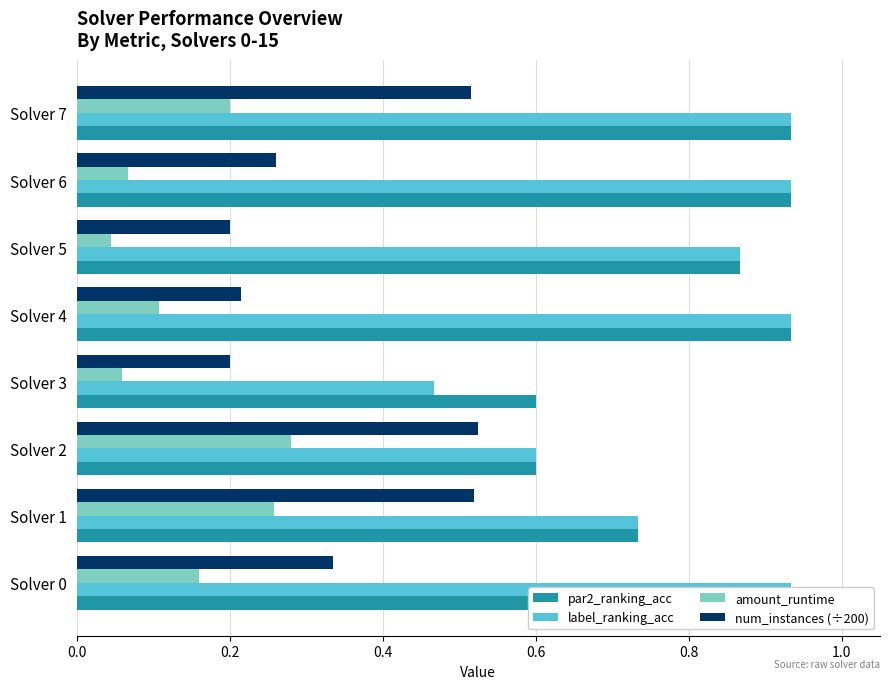

Is it true that num_instances (÷200) equals 0.5 at Solver 1?

True